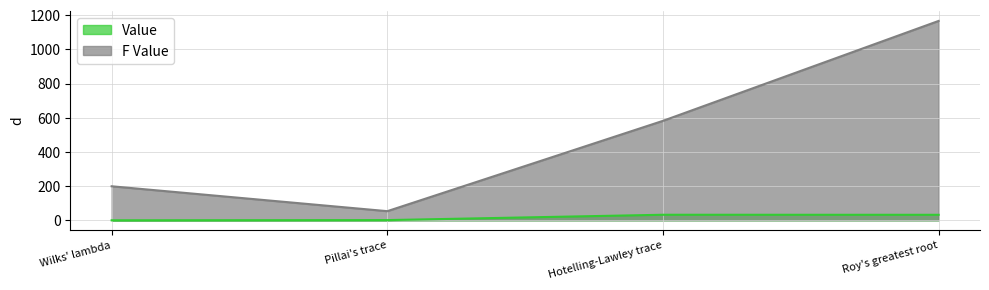

Which series has the largest total across all categories?

F Value